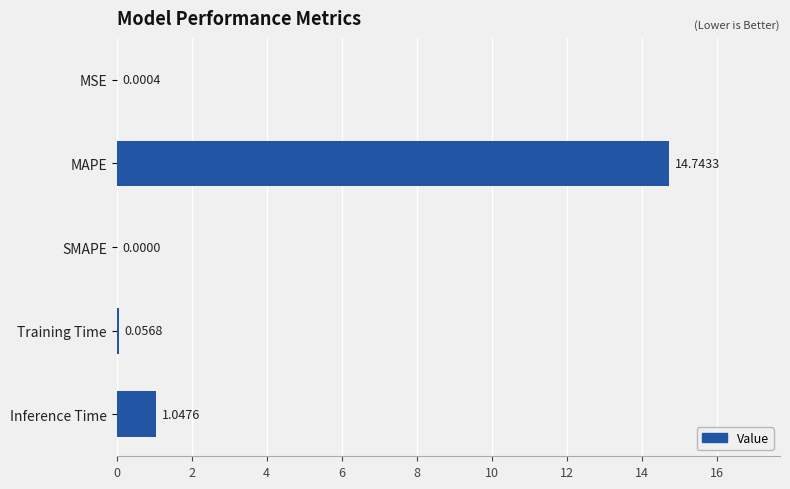

Which label corresponds to the largest value in the chart?

MAPE